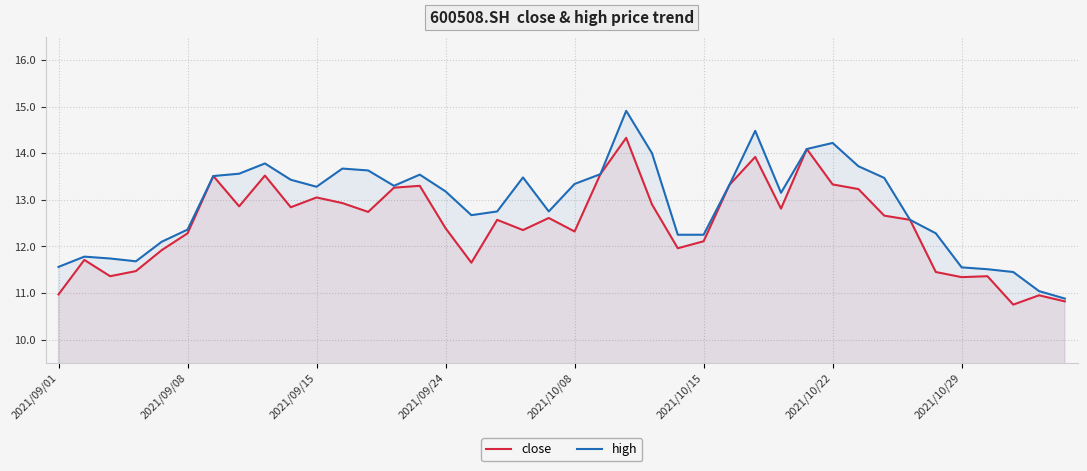

What is the spread (max minus min) of values at 2021/10/29?

0.2